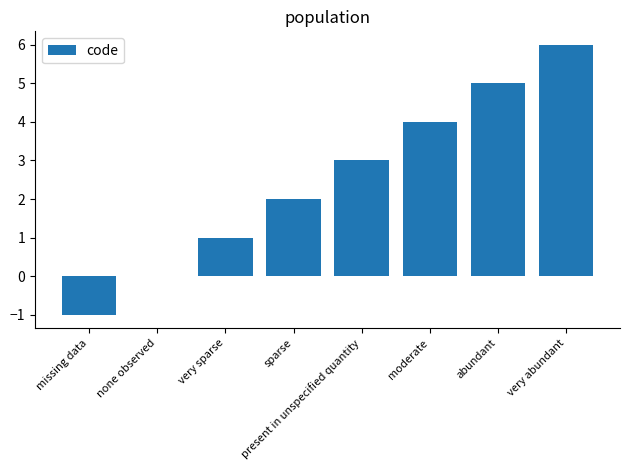

What is the sum of all values?

20